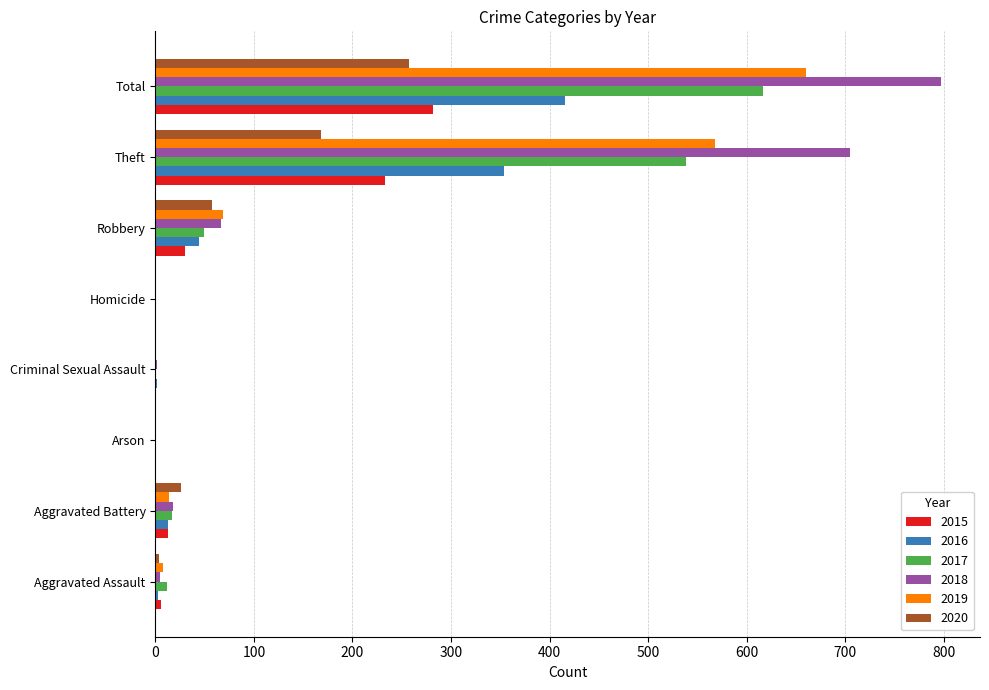

What is the maximum value for 2017?

617